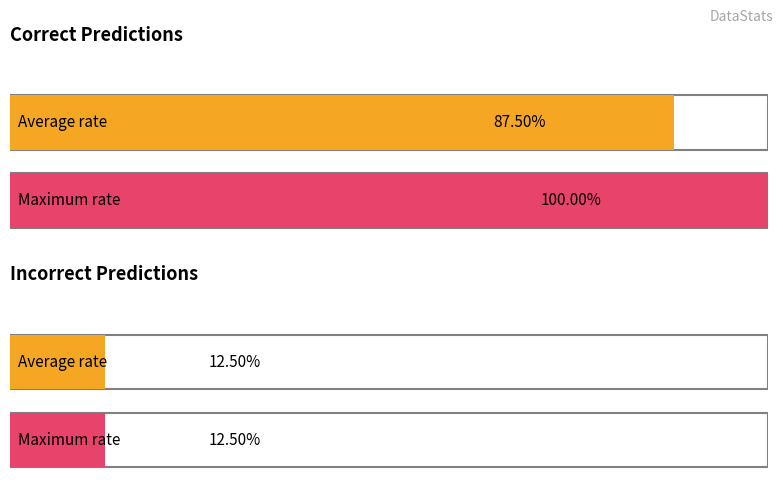

How many data points in True are less than 21?

1